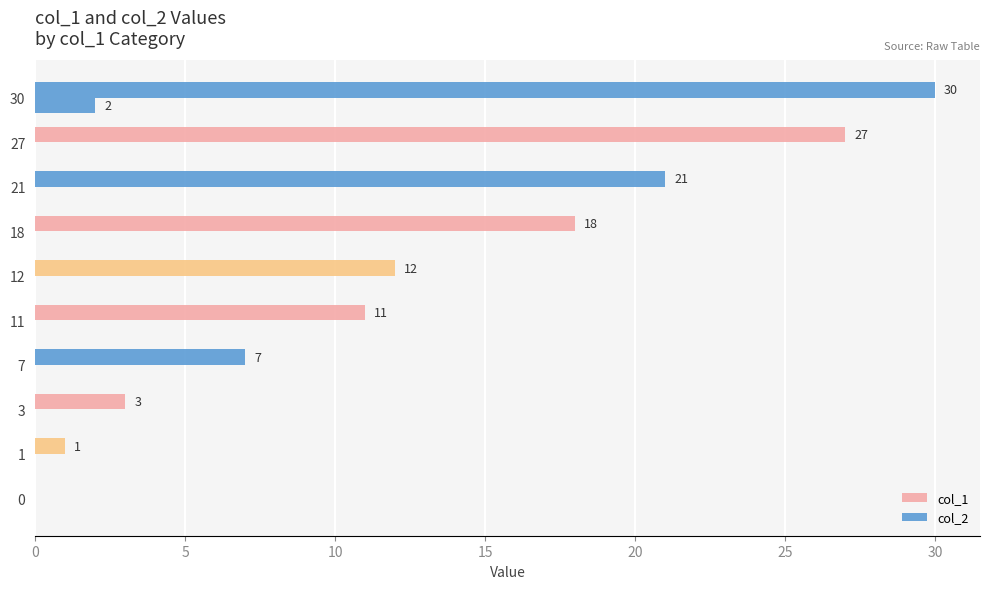

How many col_2 values are between 0 and 1?

9